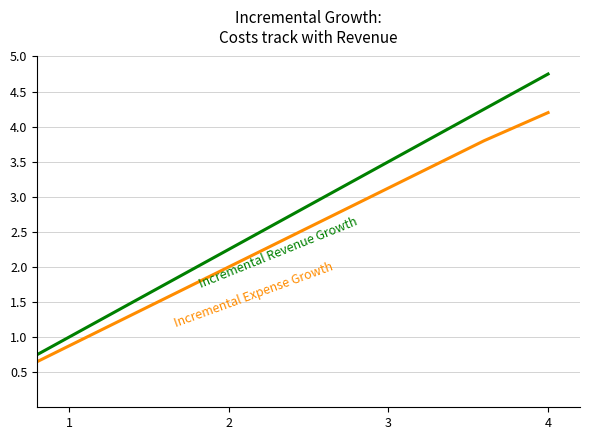

What is the greatest value displayed?

4.8